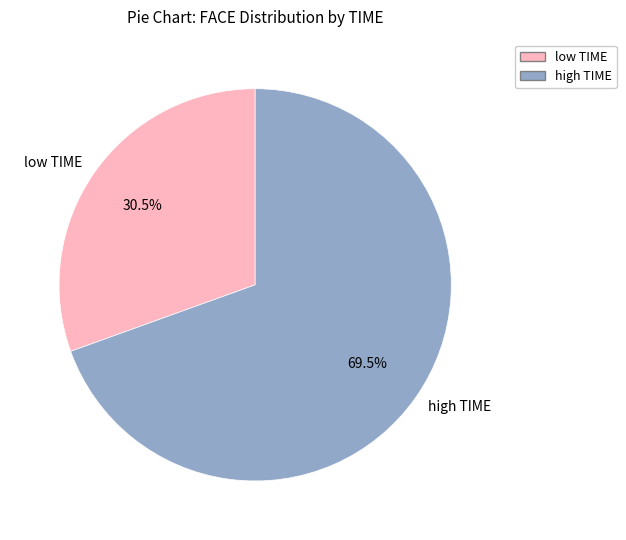

Approximately how many times larger is the value at high TIME compared to low TIME?

2.3